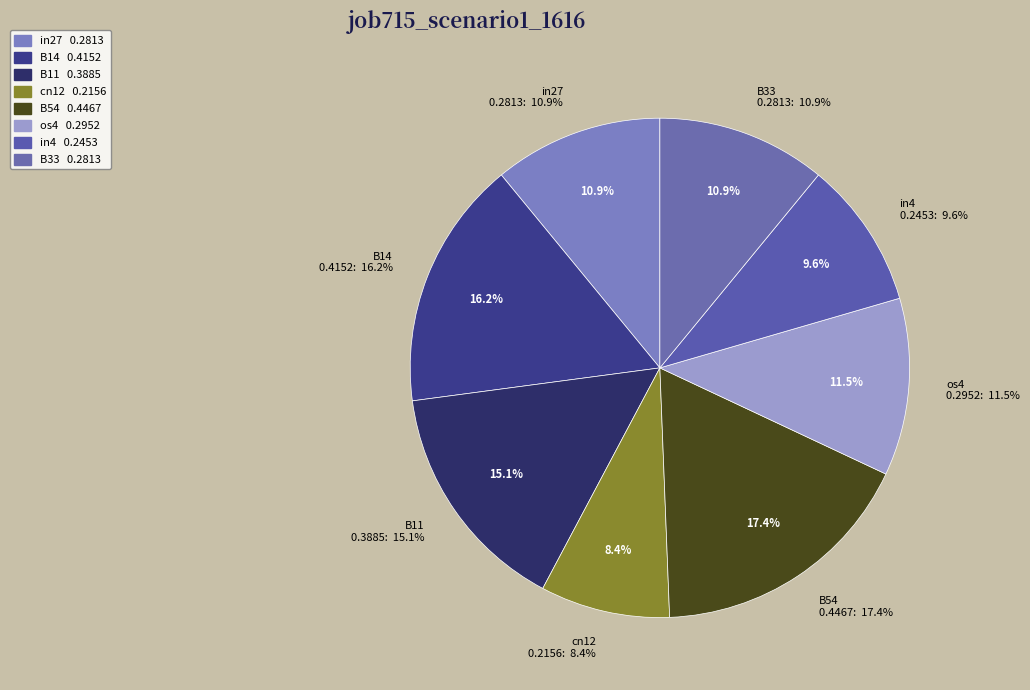

To the nearest percent, what portion does B14 represent?

16%